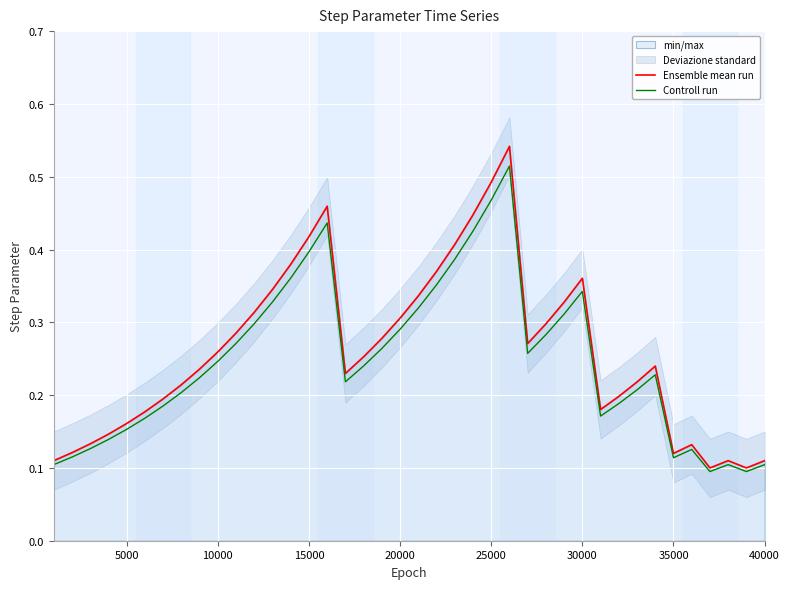

Which series changed the most between 15000 and 30000?

Ensemble mean run